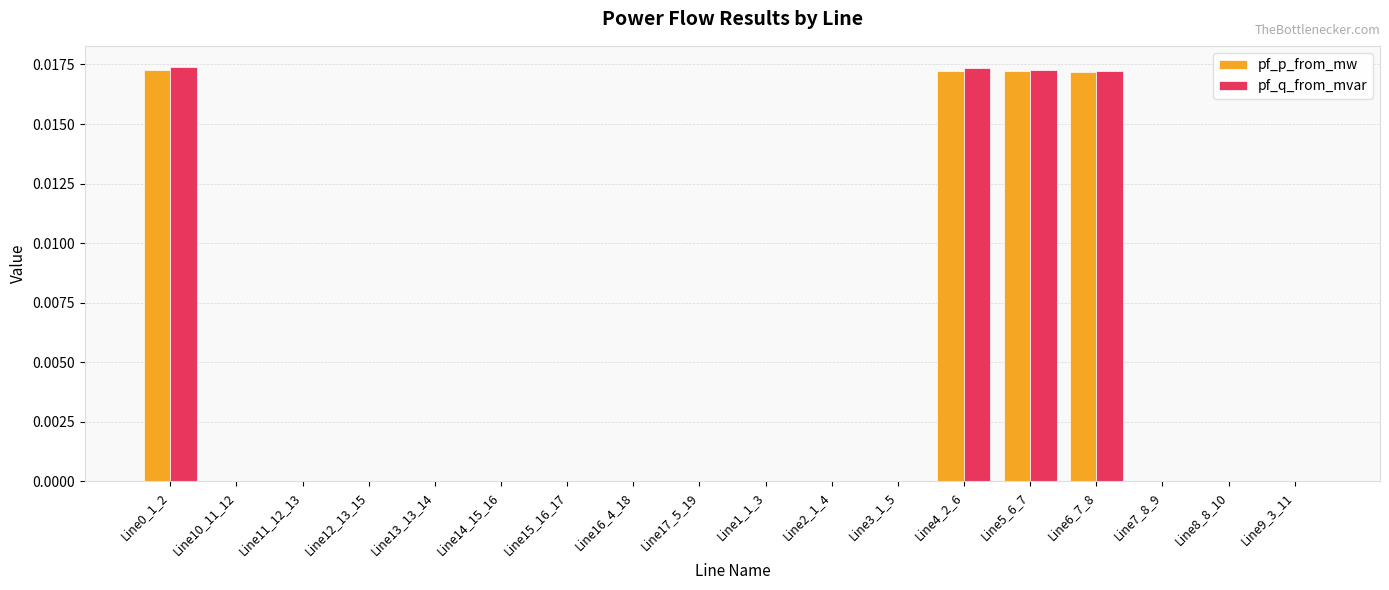

How many pf_p_from_mw values are between 0 and 1?

18